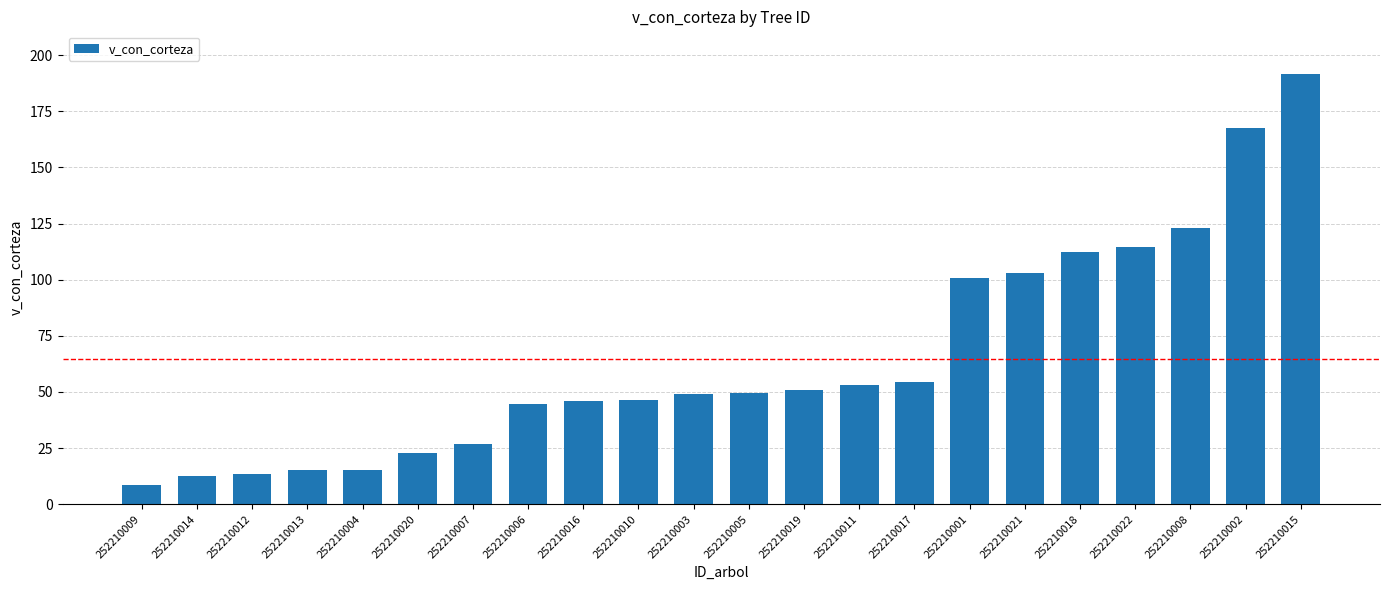

What is the difference between the second highest and second lowest values?

155.1